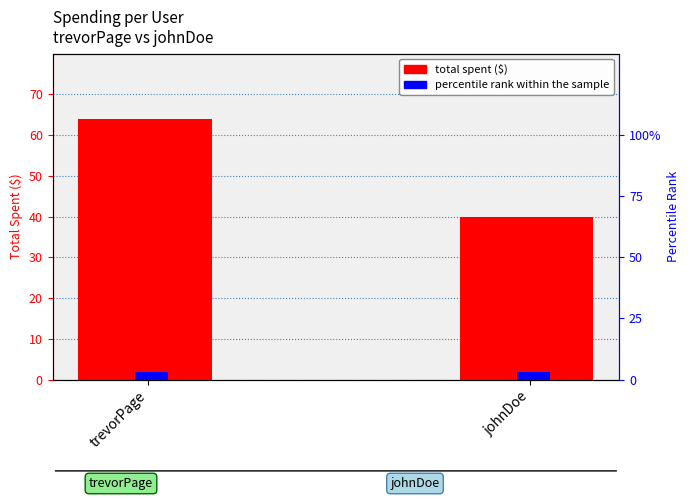

What are all the series names shown in the legend?

total spent ($), percentile rank within the sample